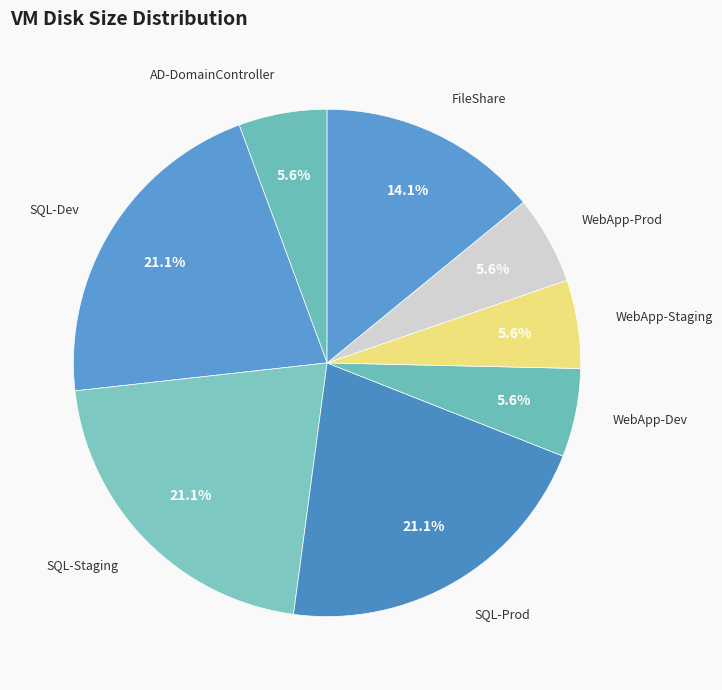

To the nearest percent, what is the difference between the largest and smallest slice percentages?

15%